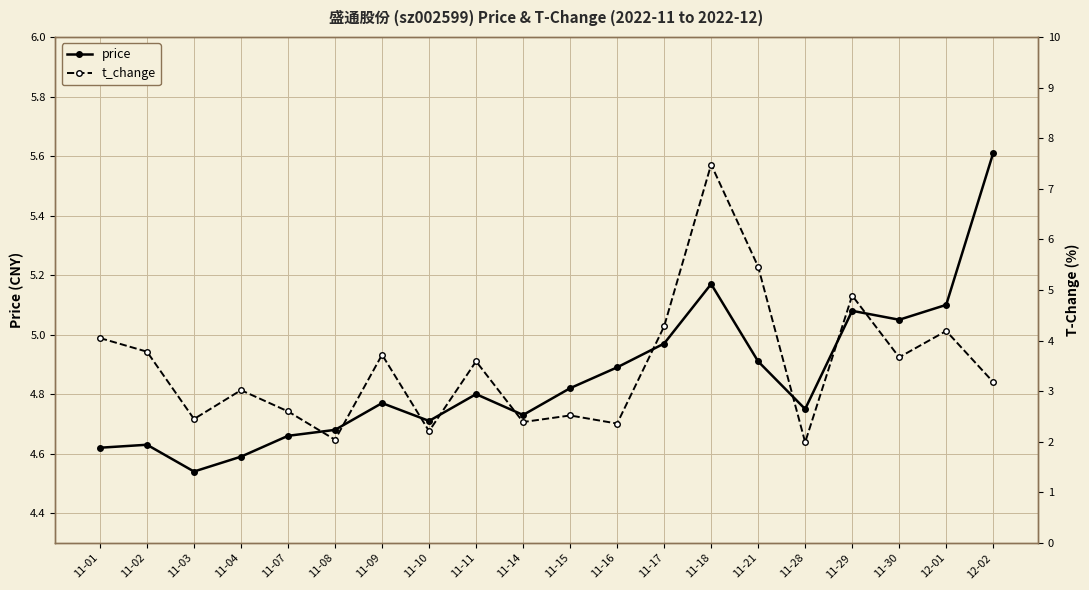

Which series has the largest range (max minus min)?

t_change